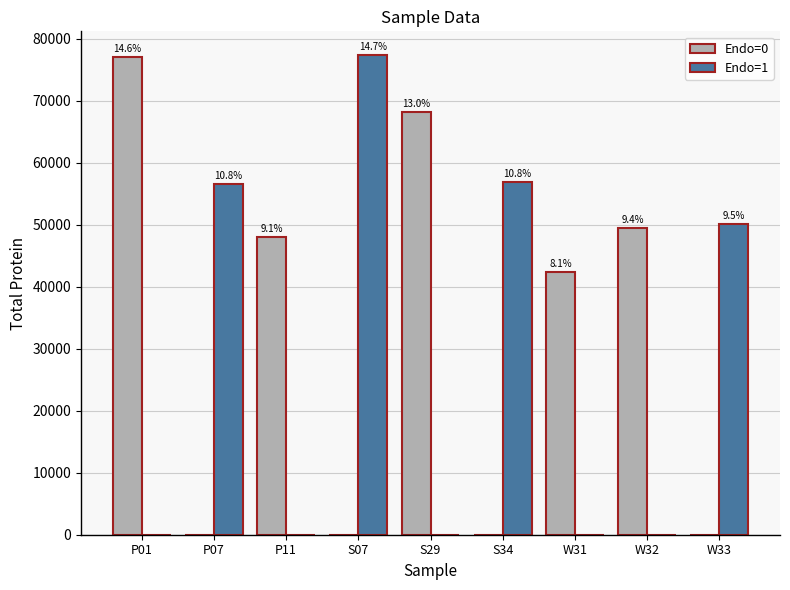

What are all the series names shown in the legend?

Endo=0, Endo=1